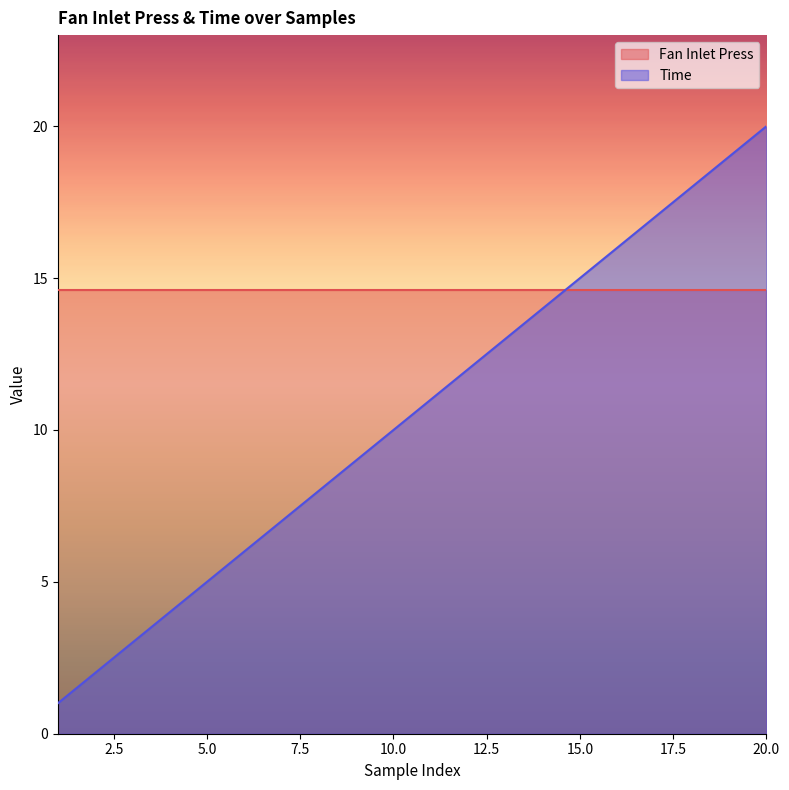

The value at 18 is 26. True or false?

False